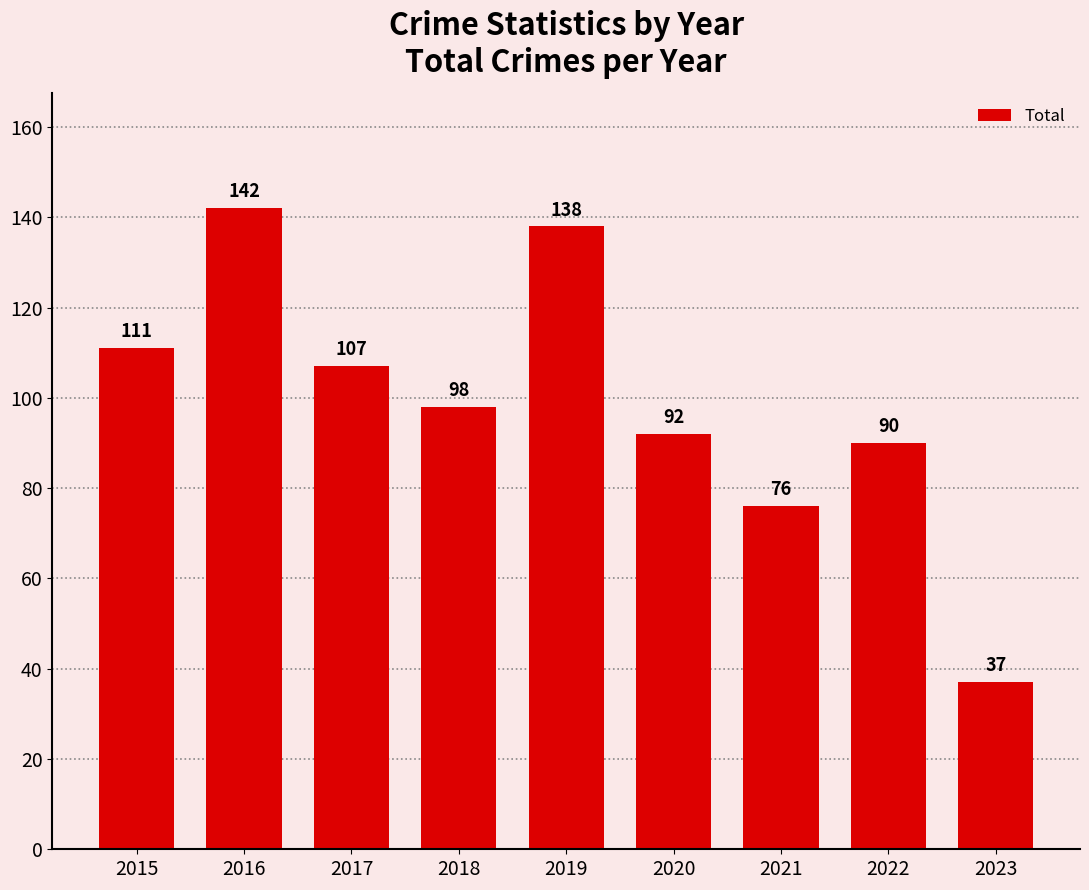

Does the chart contain any negative values?

No